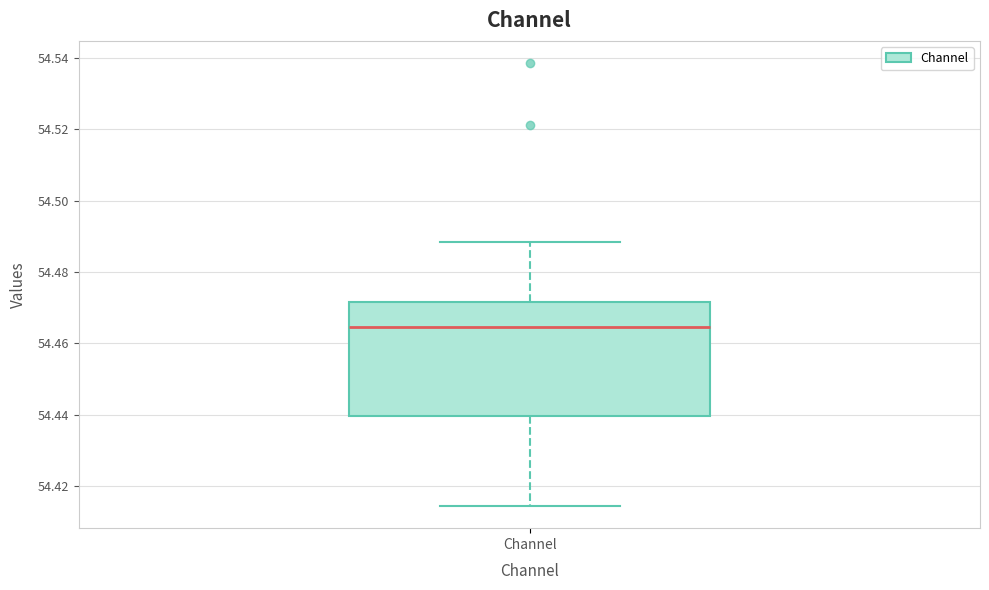

Where does the lower whisker of the box for Channel end on the y-axis? The values are not printed on the chart, so give them approximately, as read against the axis.

54.414